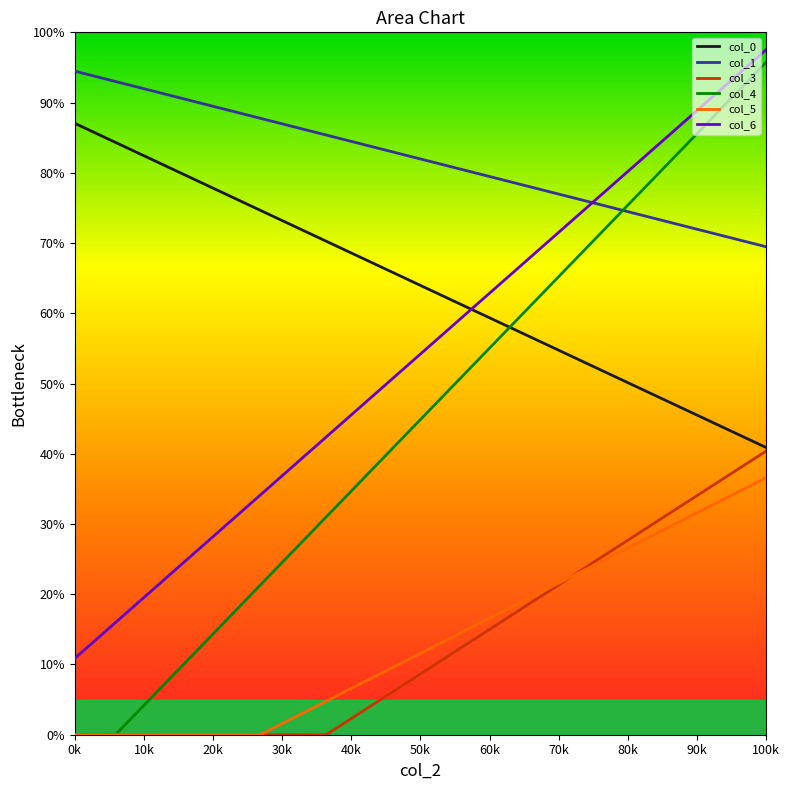

Is the value of col_0 at 60.55729167 greater than the value of col_1 at 60.55729167?

No